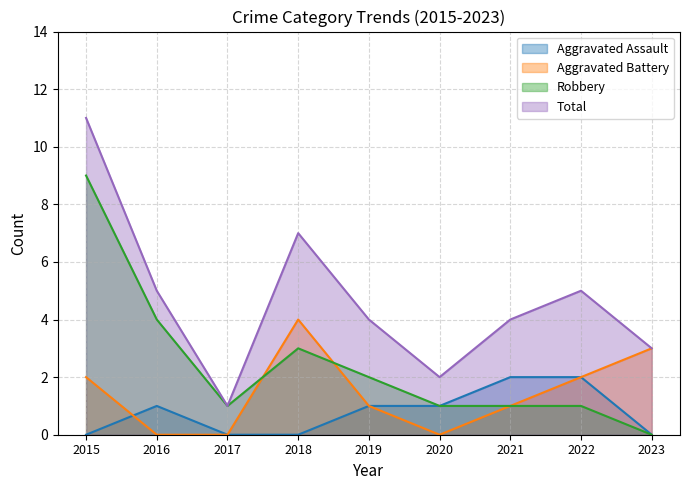

Rank the categories by Aggravated Battery value from highest to lowest.

2018, 2023, 2015, 2022, 2019, 2021, 2016, 2017, 2020